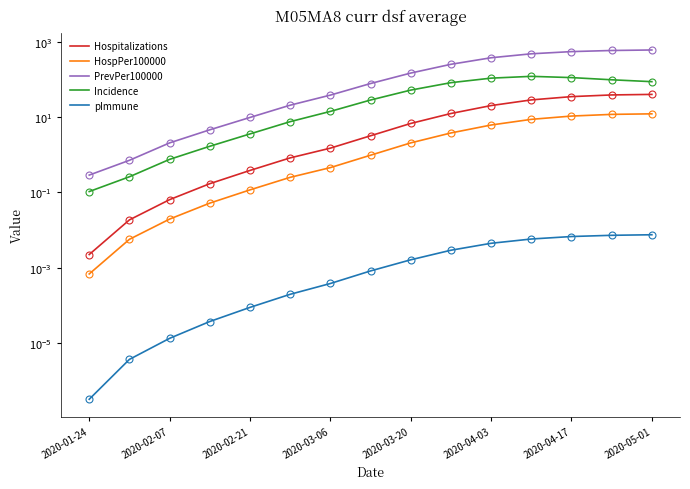

Which series has the largest total across all categories?

PrevPer100000